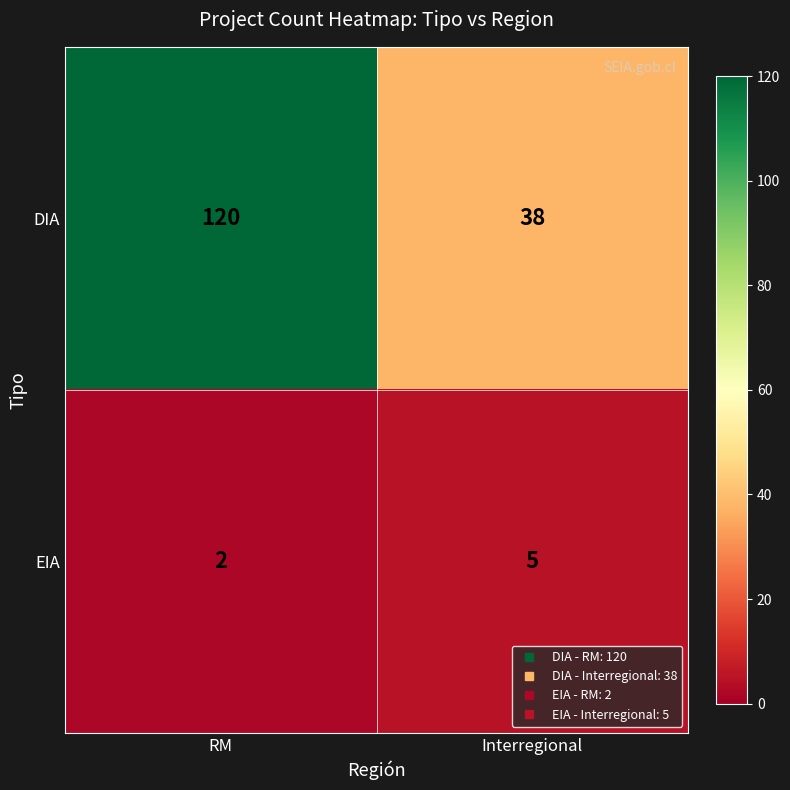

The value of EIA at Interregional is 5. True or false?

True